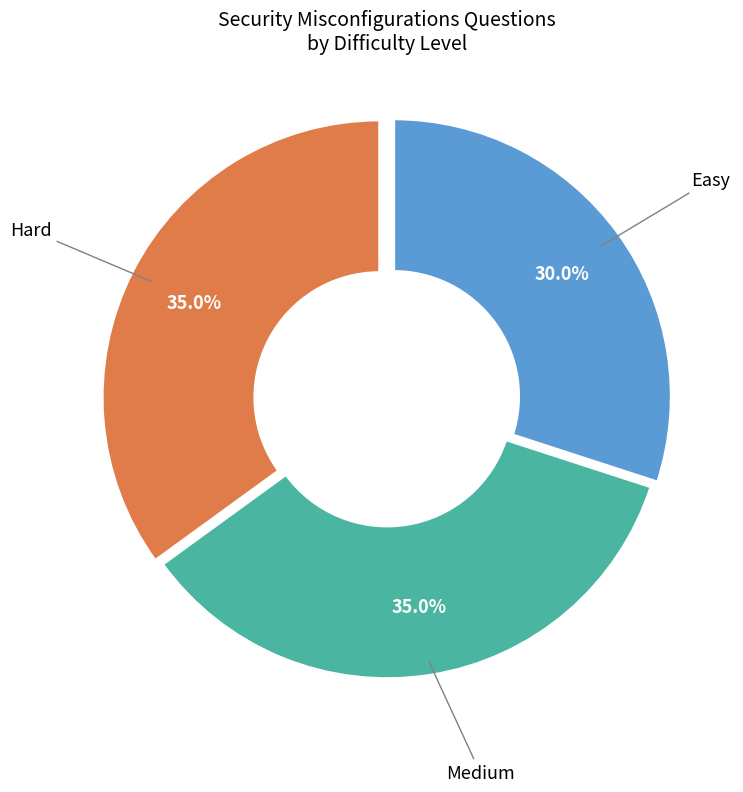

Is there a majority slice in this chart?

No